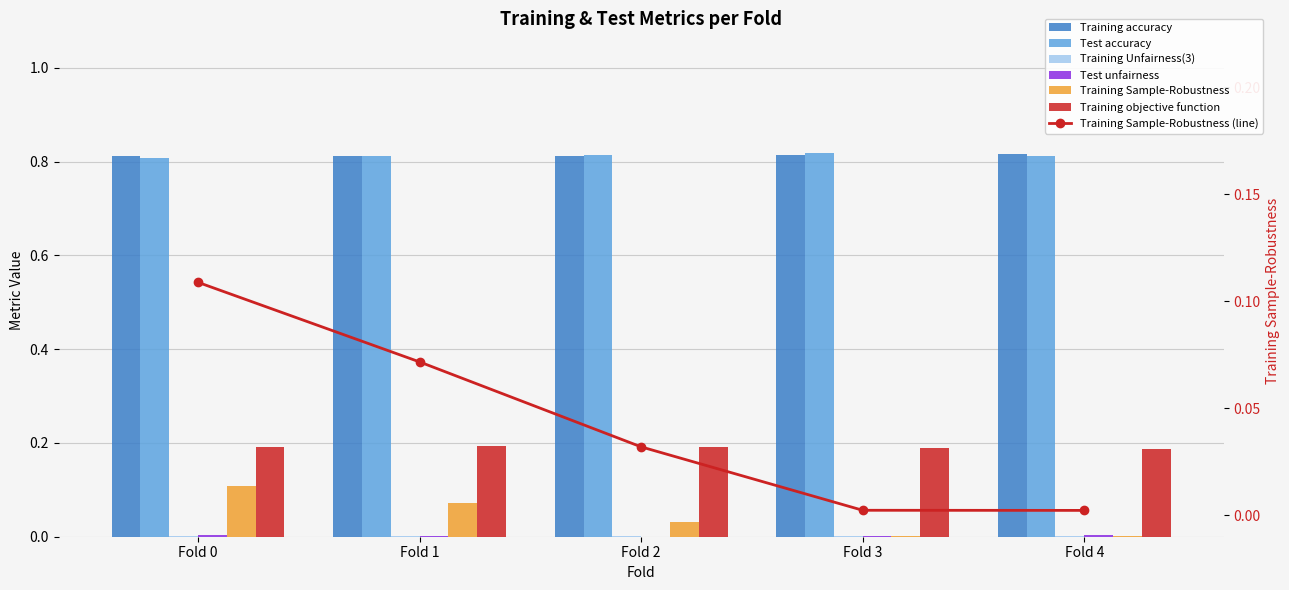

What is the sum of the Training Sample-Robustness values at Fold 1 and Fold 0?

0.2